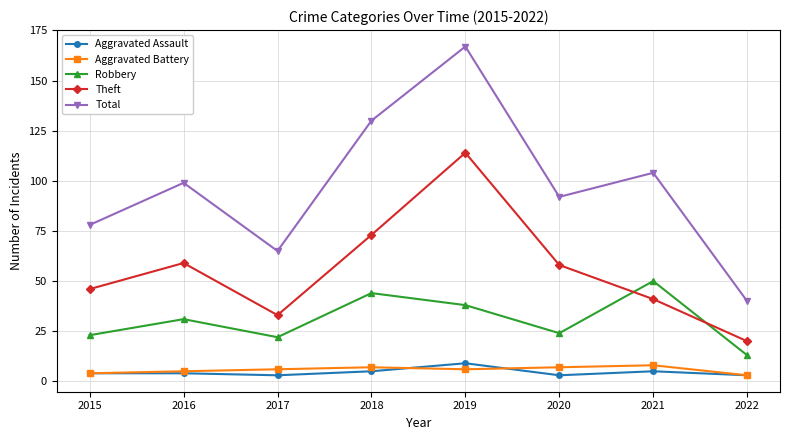

What is the sum of all Robbery values?

245